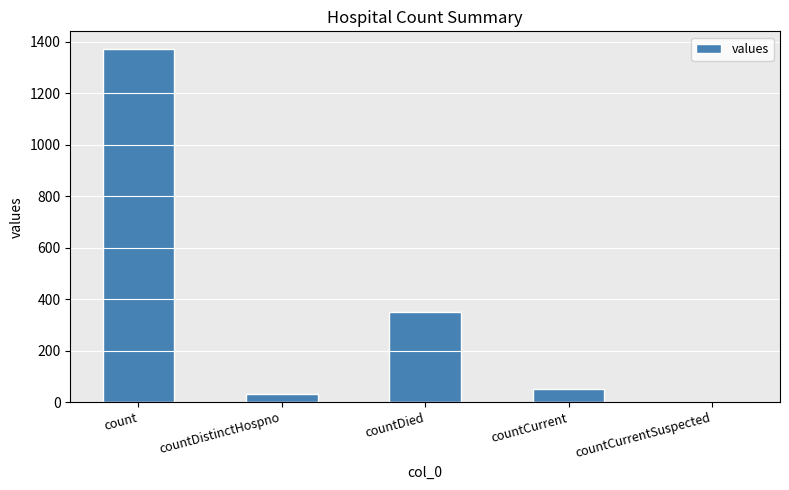

What is the ratio of the value at count to the value at countCurrent?

26.4